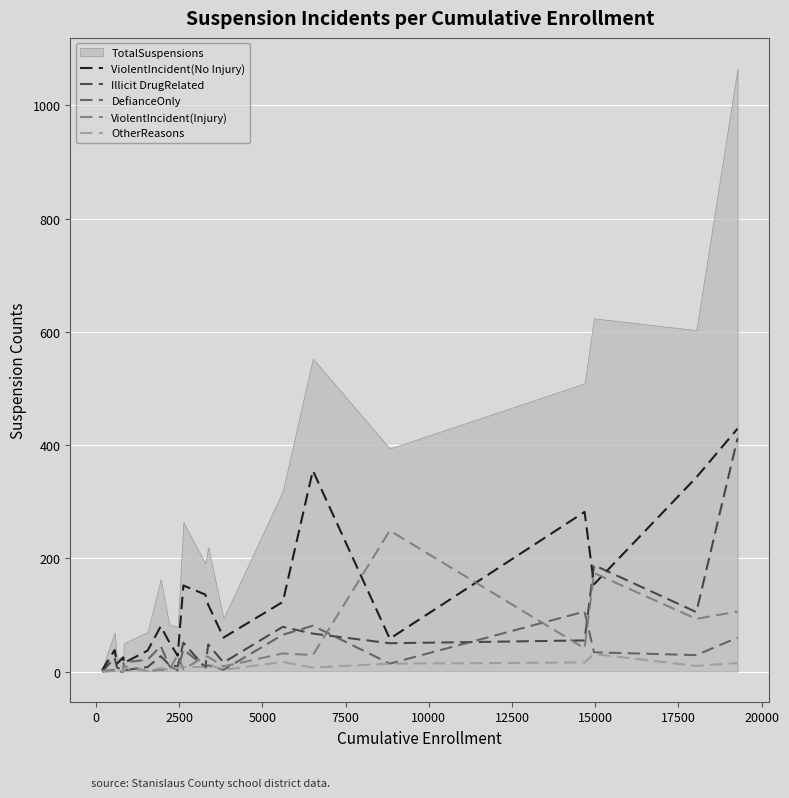

In Illicit DrugRelated, how many points are lower than both neighbors (excluding endpoints)?

5